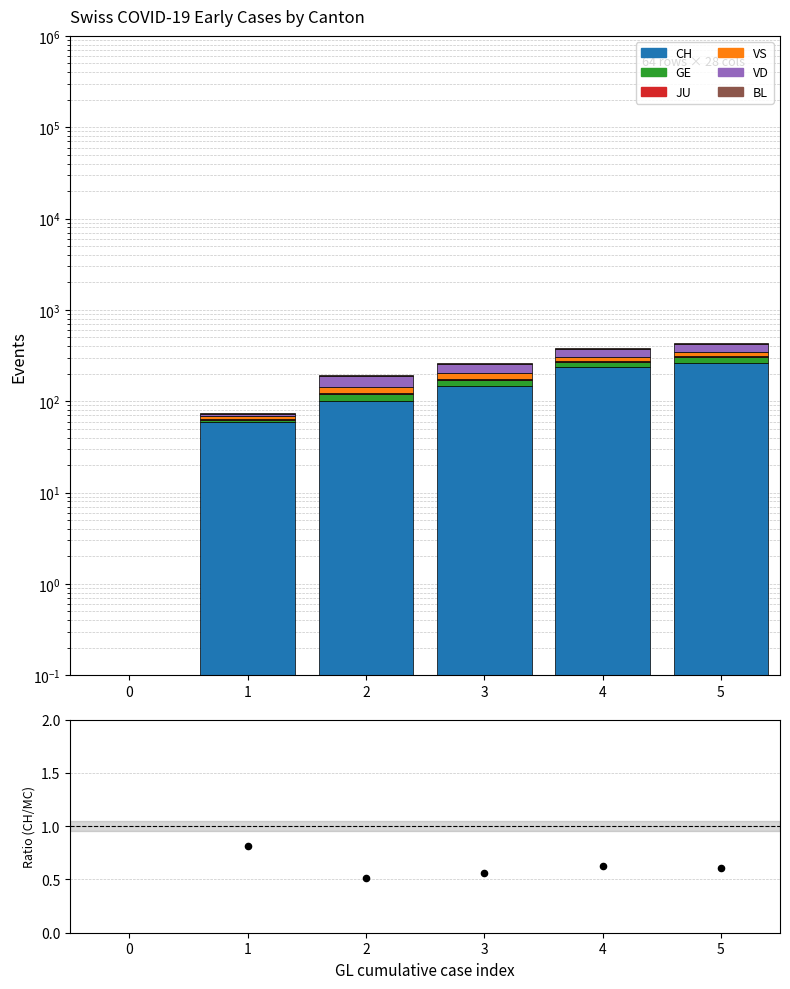

Which series contains the lowest Y value?

CH